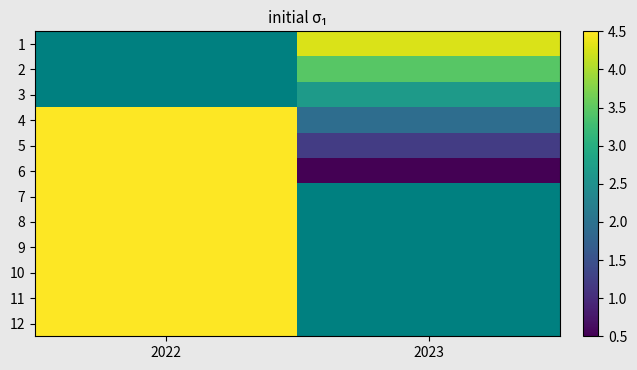

What is the spread (max minus min) of values at 2023?

3.8